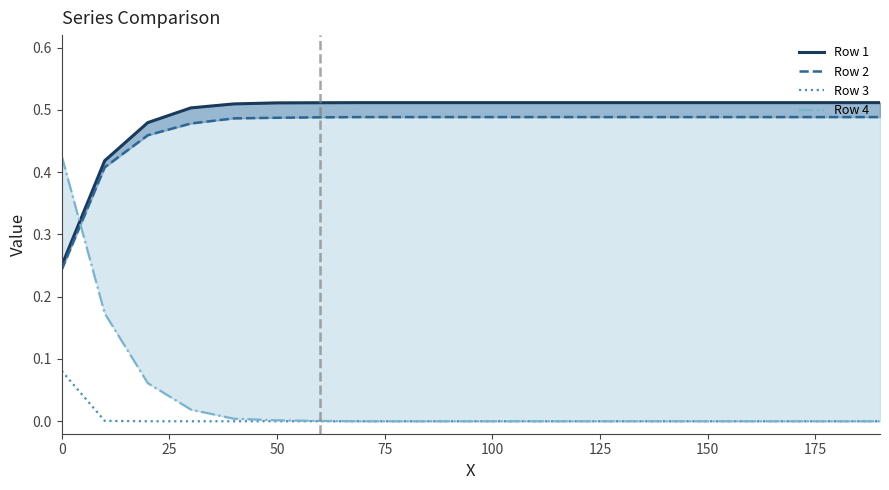

True or false: Row 2 and Row 1 intersect in this chart.

False